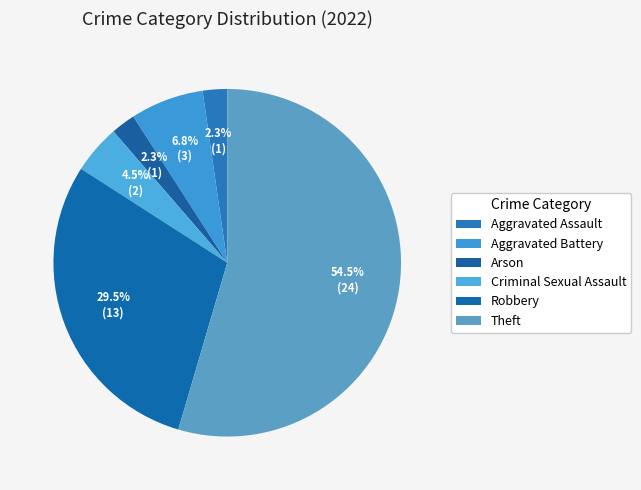

To the nearest percent, what is the average slice percentage?

17%